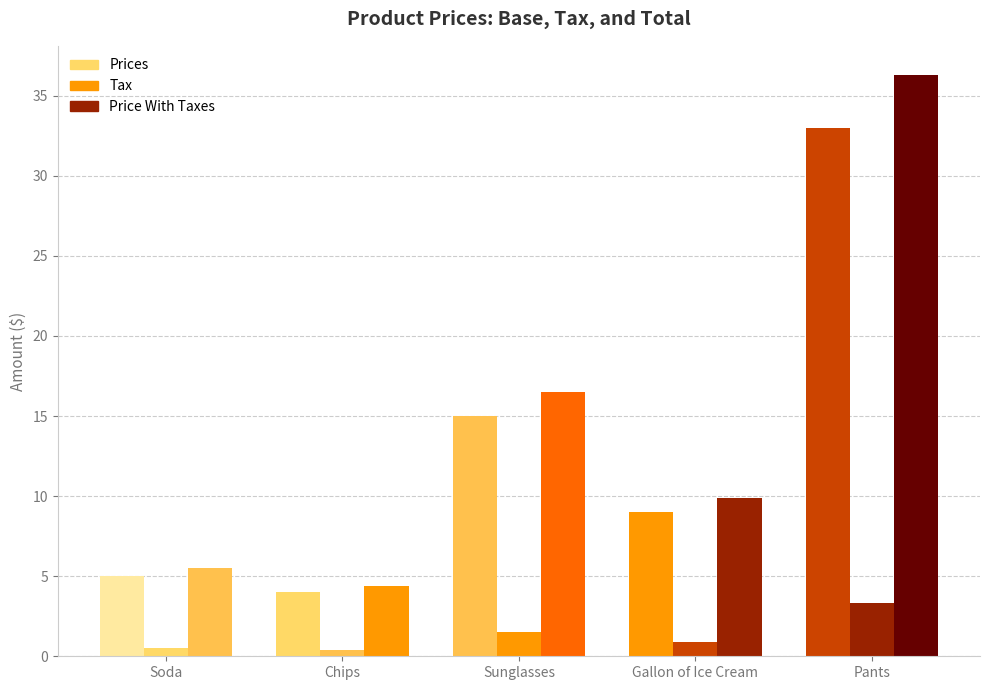

The value of Prices at Pants is 49.3. True or false?

False